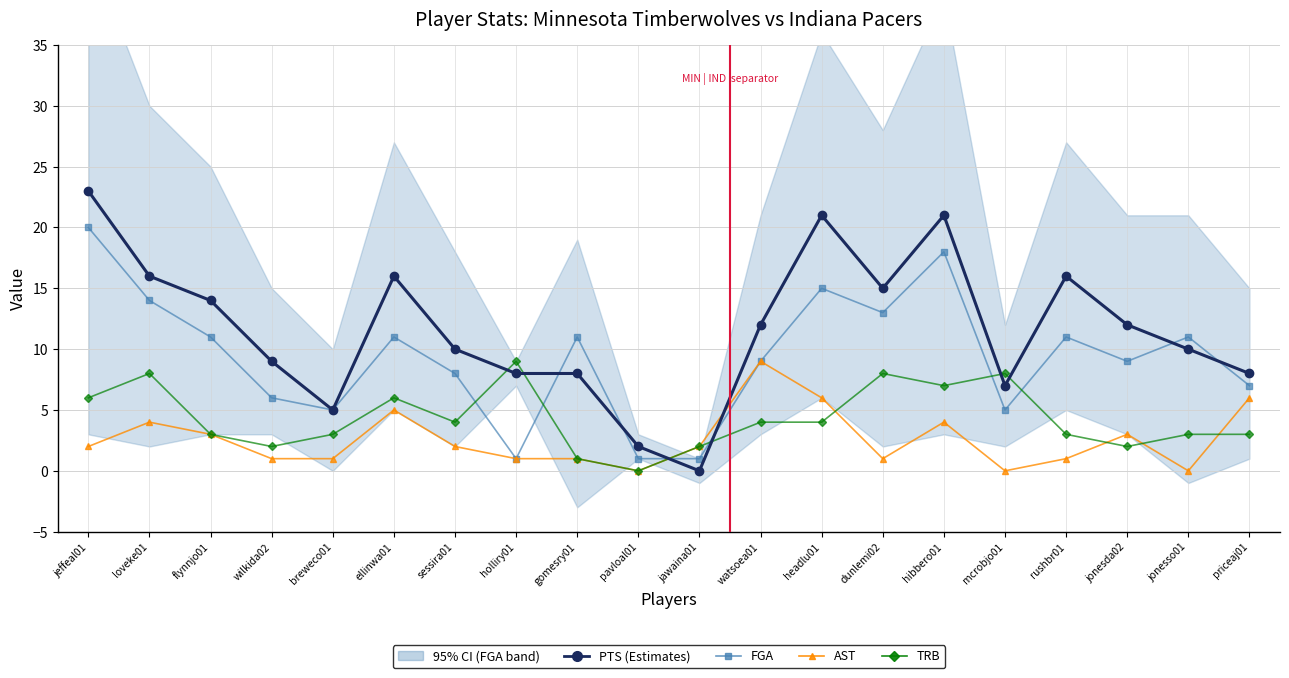

Does the chart have visible grid lines?

Yes